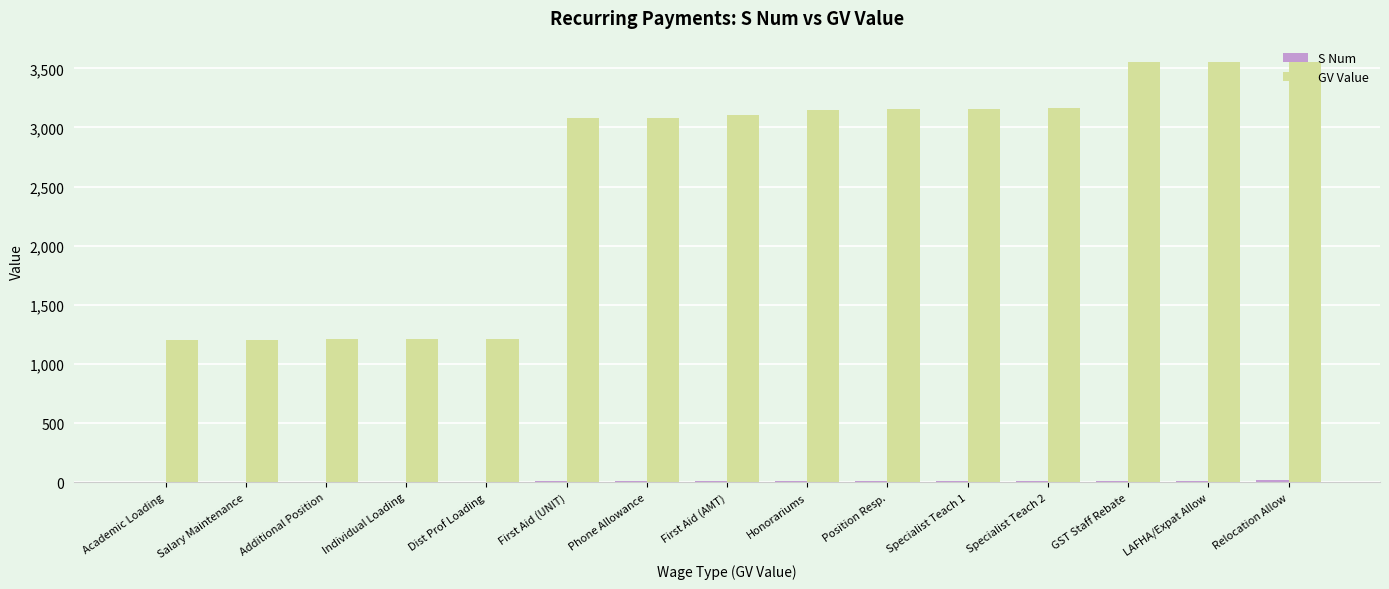

What is the sum of all GV Value values?

38591